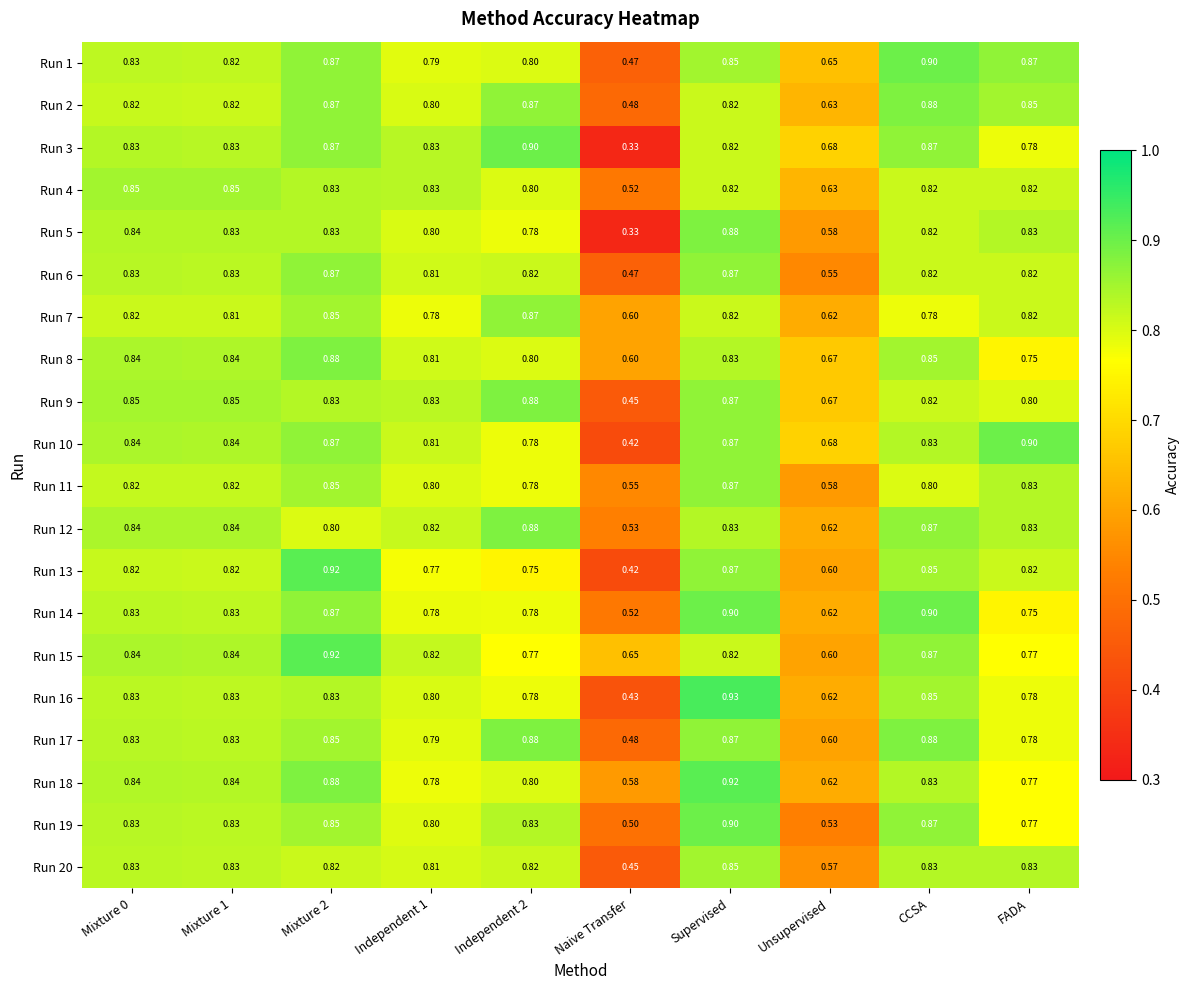

At which label is Run 11 closest to 0?

Naive Transfer